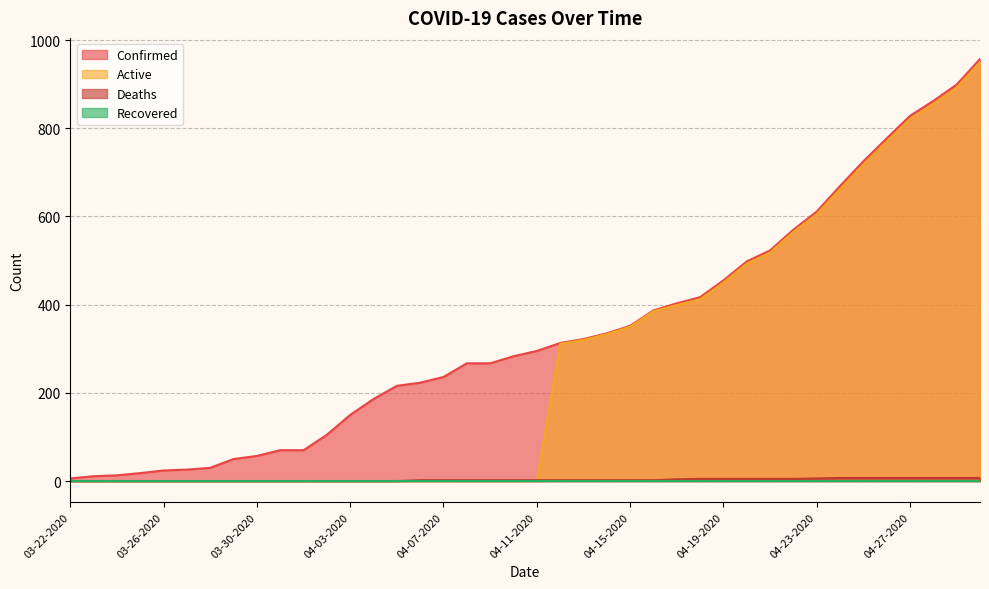

What is the maximum value shown in the chart?

957